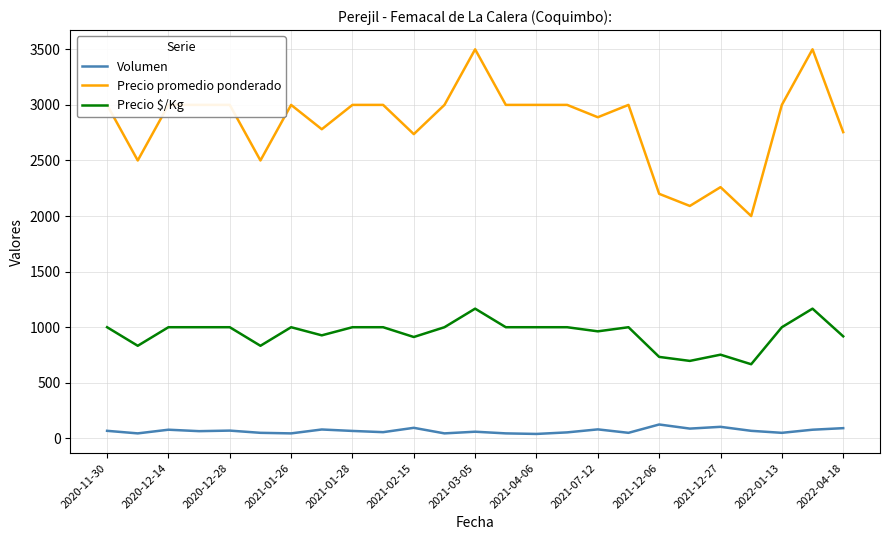

What is the highest value of the Precio promedio ponderado series?

3500